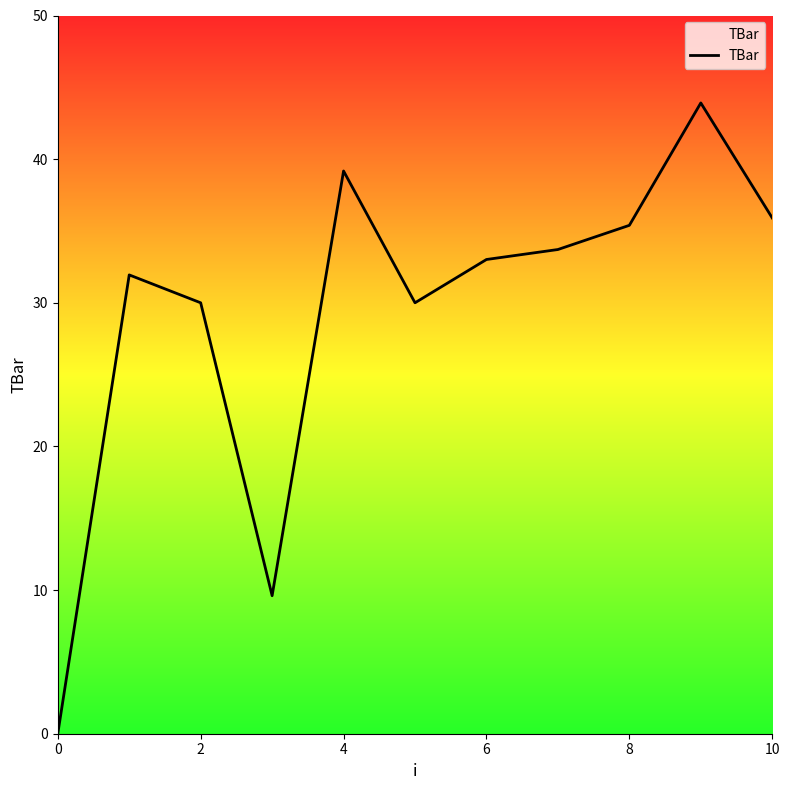

What is the difference between the maximum and minimum values?

43.9